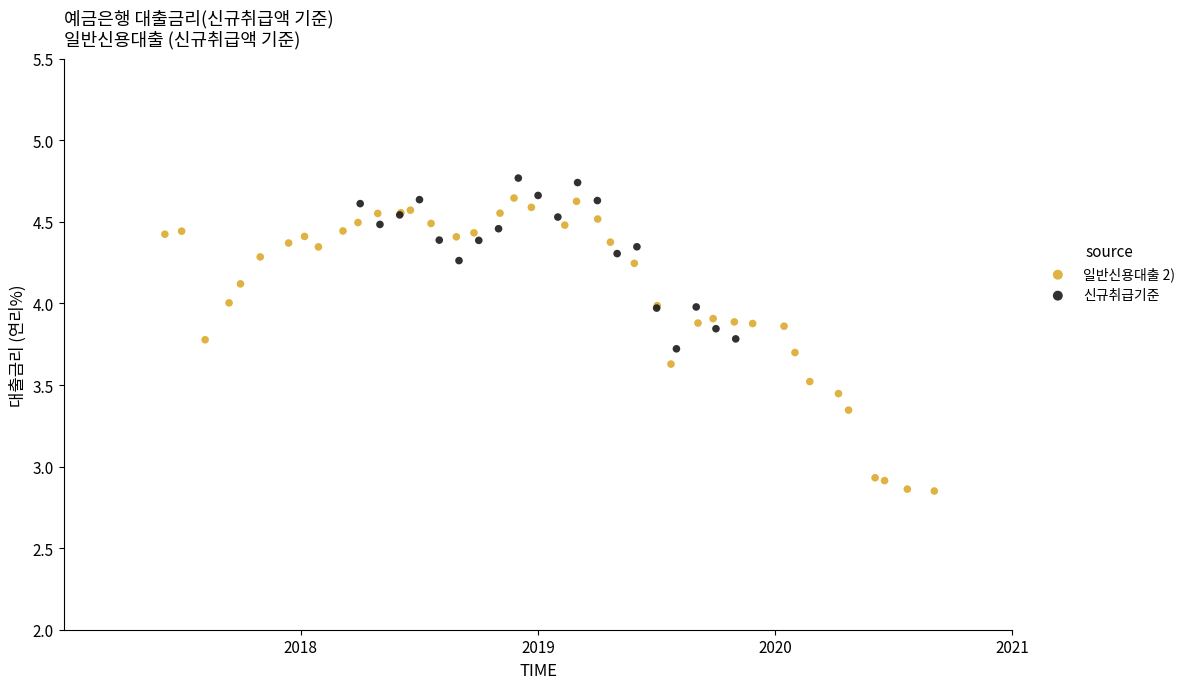

Which series has the largest Y range (max minus min)?

일반신용대출 2)